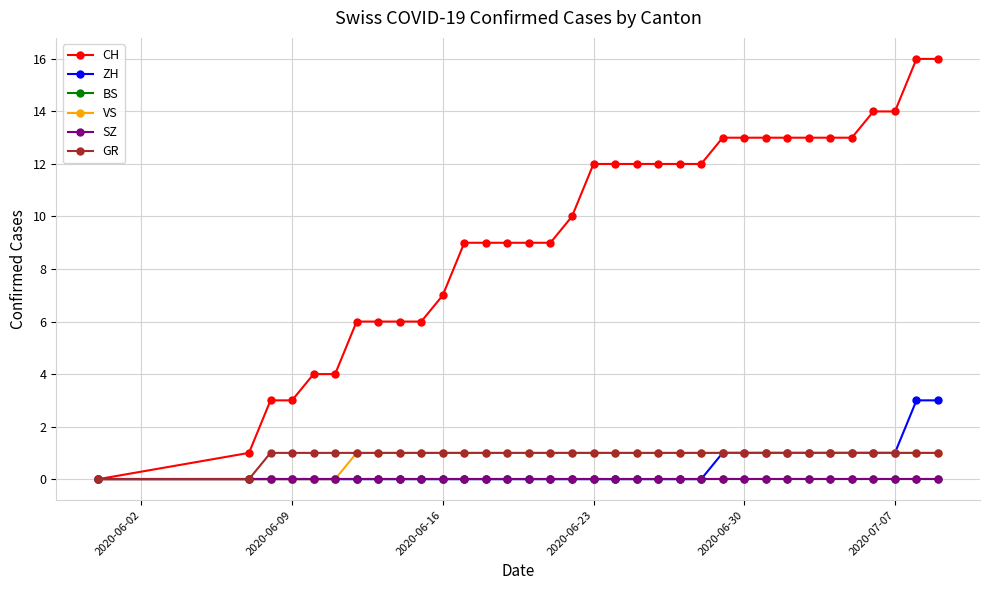

True or false: SZ has more than 0 interior local peaks.

False